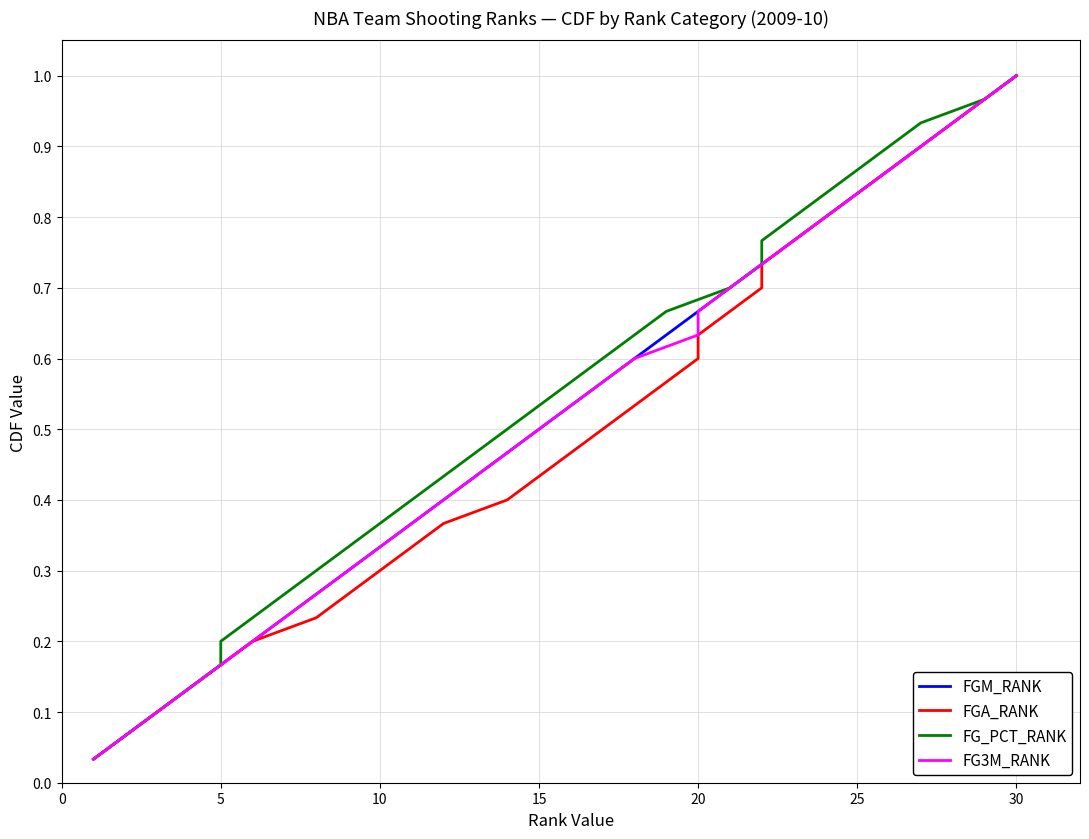

The value of FGM_RANK at 25 is 1.2. True or false?

False